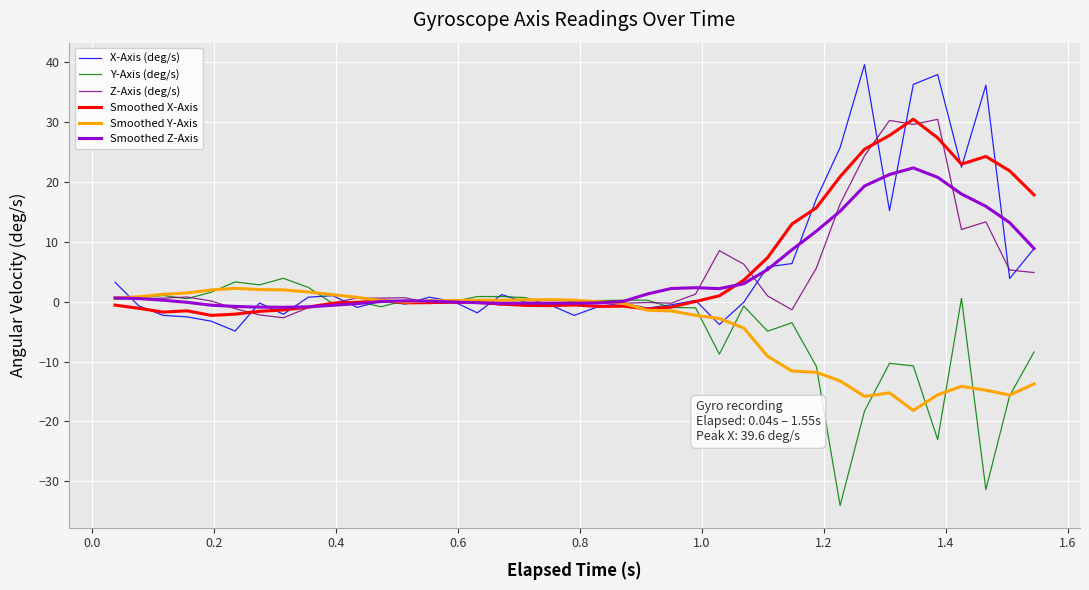

What is the maximum value for Smoothed X-Axis?

30.5